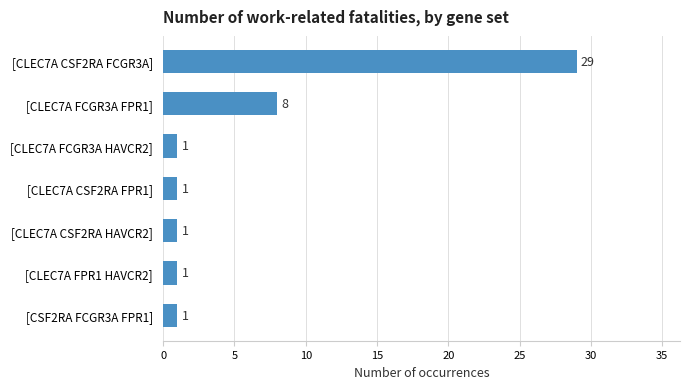

Are the bars grouped side by side (vs. stacked)?

No